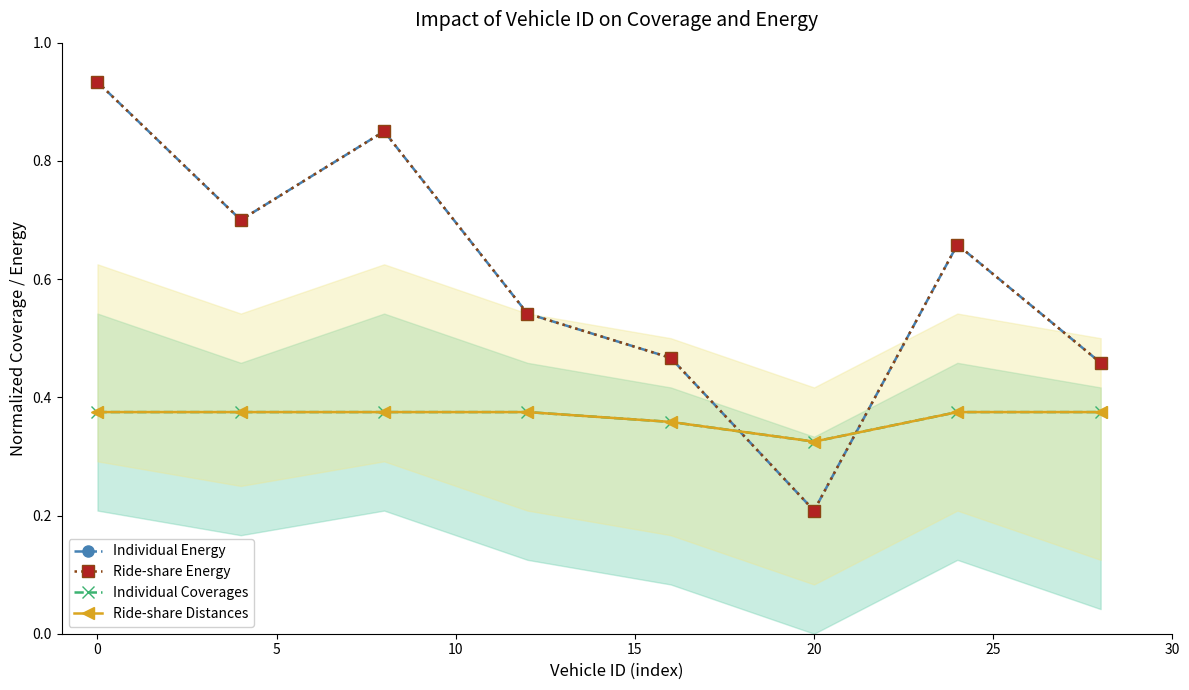

What is the maximum value for Ride-share Energy?

0.9